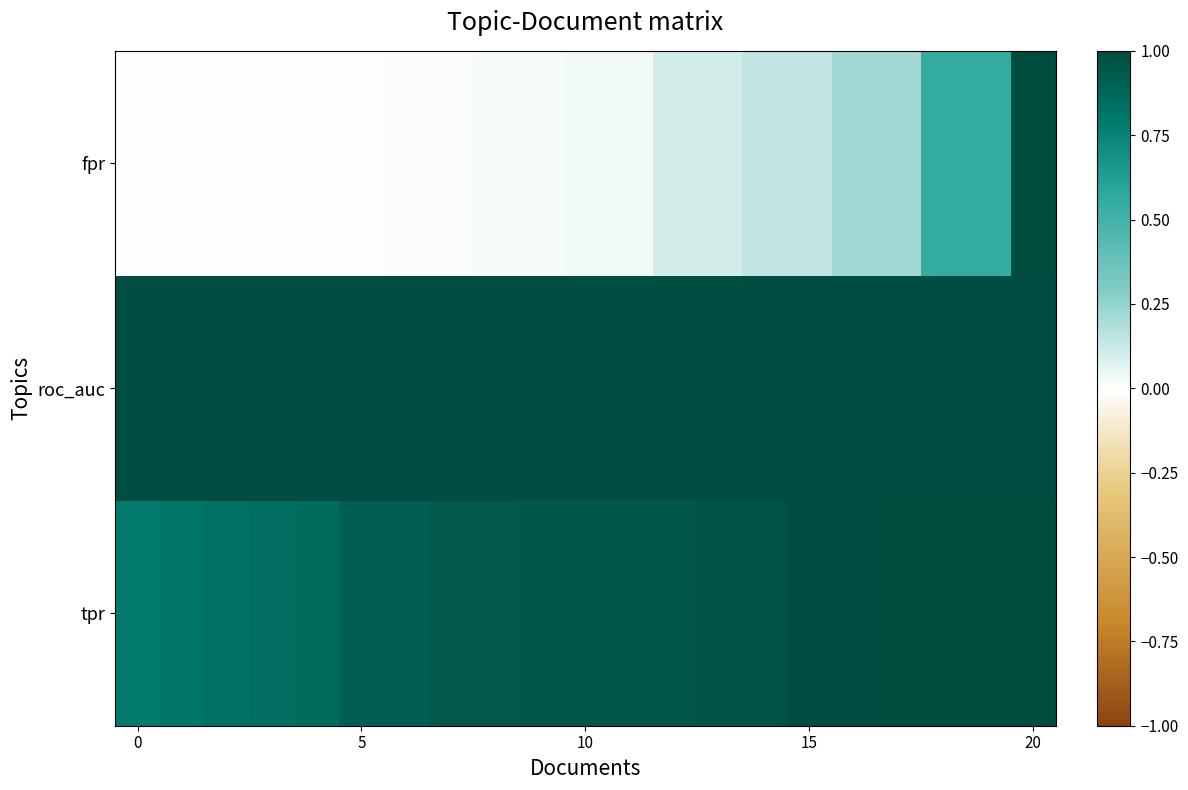

Rank the series by their maximum value, from lowest to highest.

roc_auc, fpr, tpr